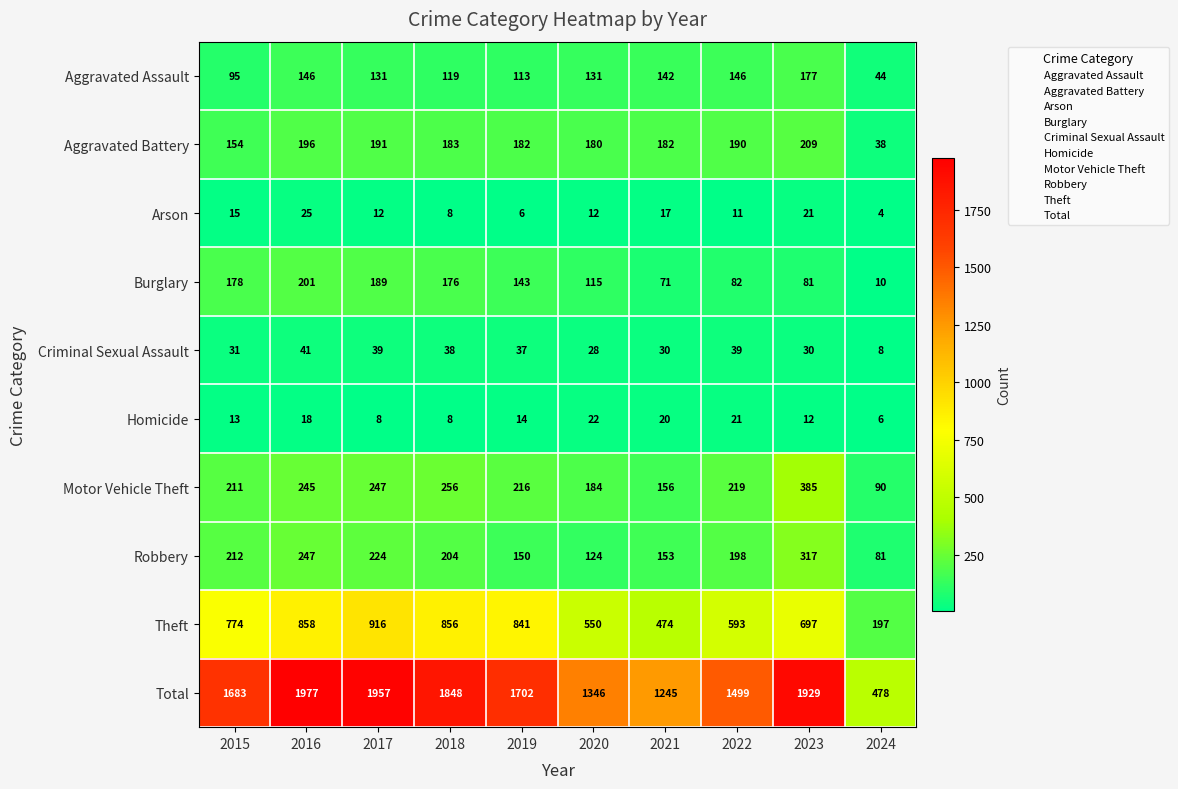

What is the total value across all series at 2015?

3366